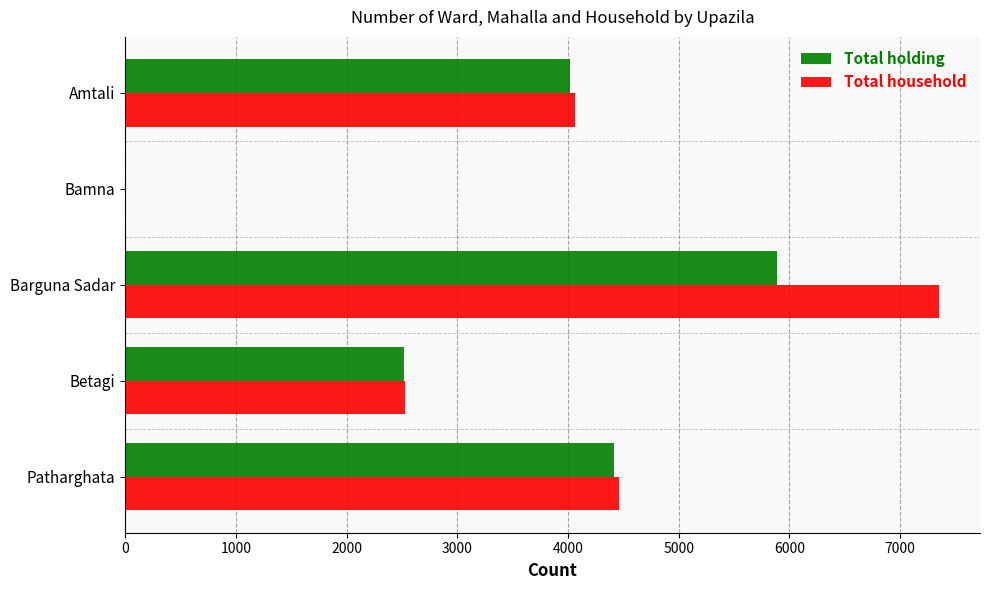

Is it true that Total holding equals 1161 at Betagi?

False